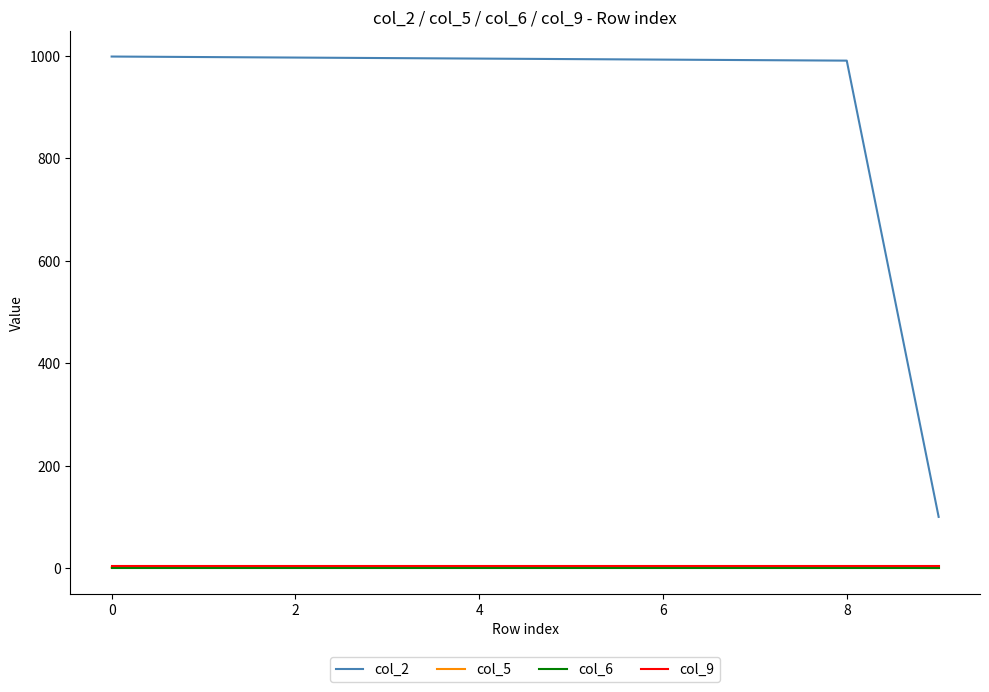

Which series has the largest range (max minus min)?

col_2